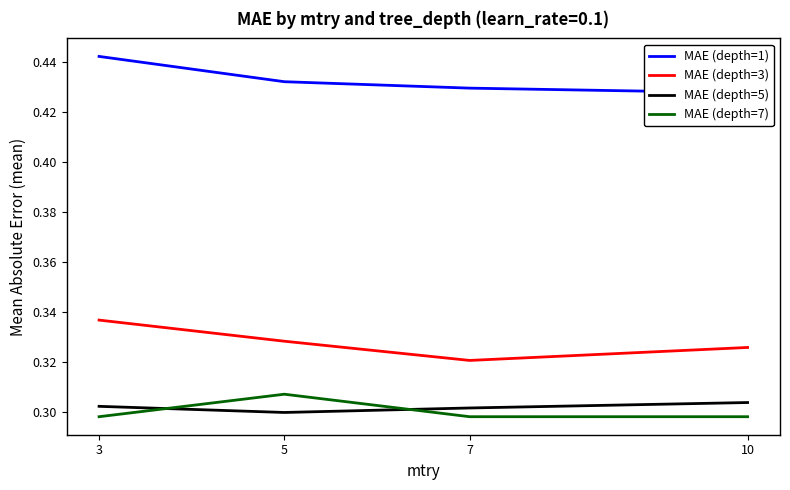

True or false: MAE (depth=3) and MAE (depth=7) intersect in this chart.

False